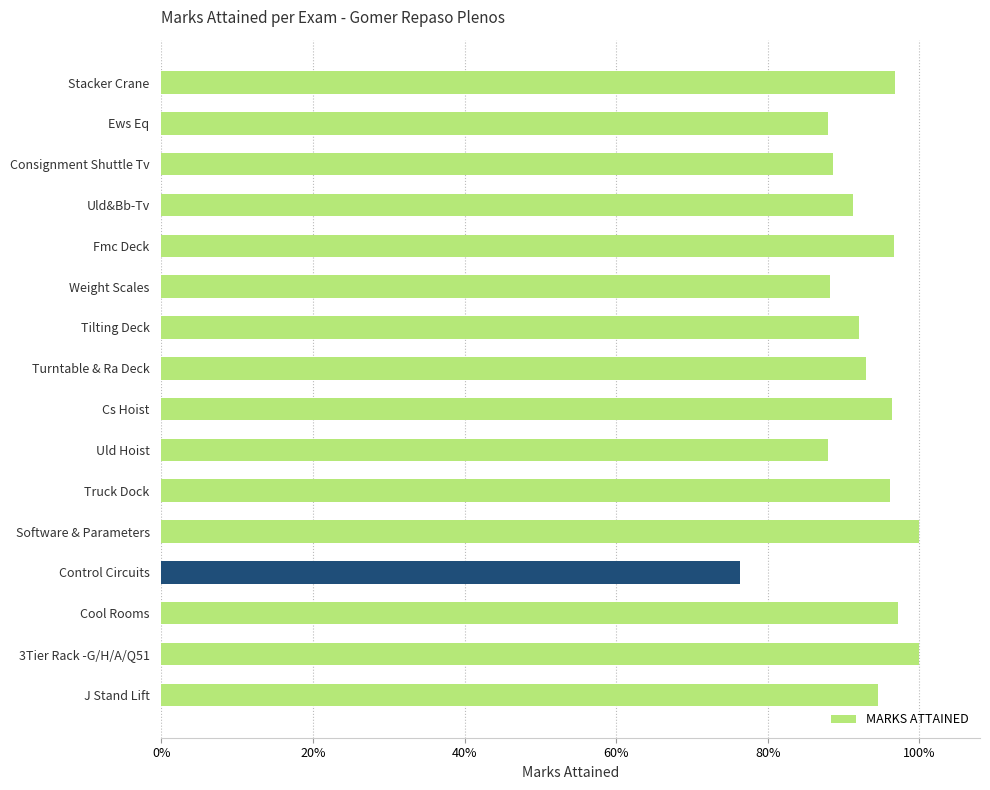

Does the chart contain any negative values?

No